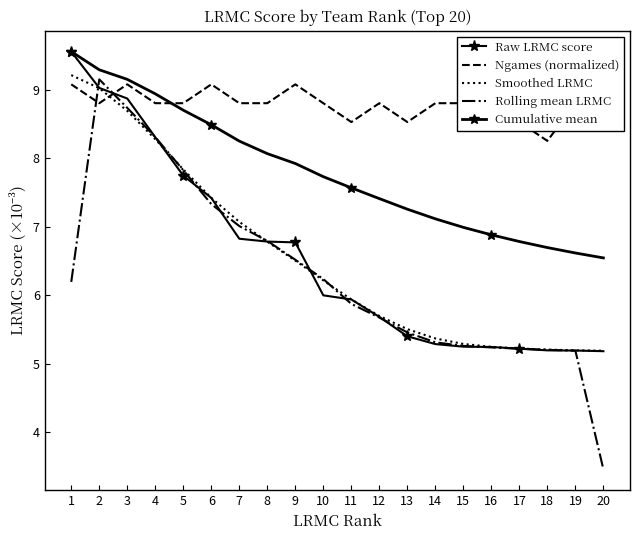

What are all the series names shown in the legend?

Raw LRMC score, Ngames (normalized), Smoothed LRMC, Rolling mean LRMC, Cumulative mean